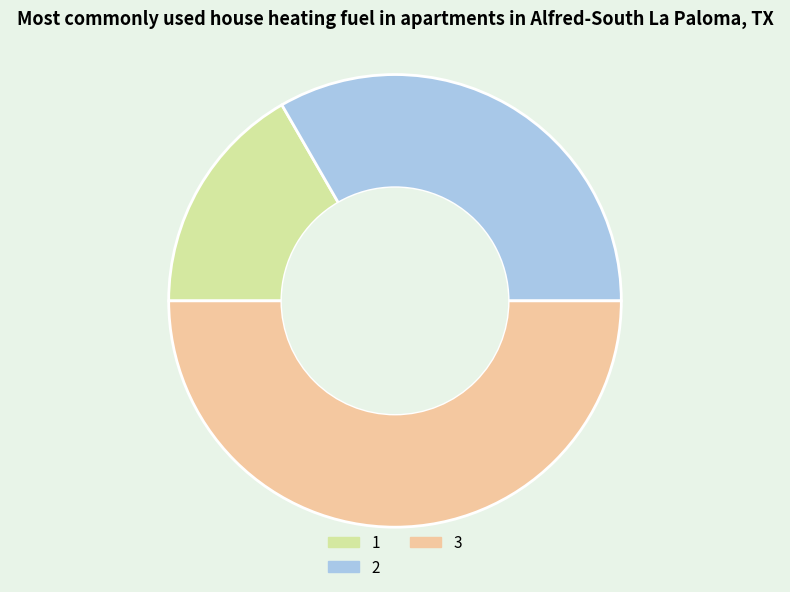

Is 2 the majority of the pie?

No